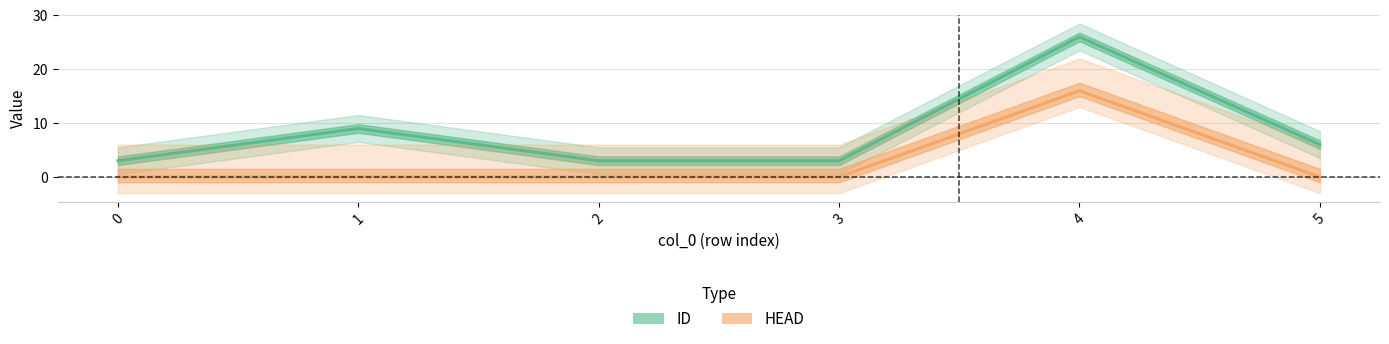

List the labels in order of HEAD value, largest first.

4, 0, 1, 2, 3, 5